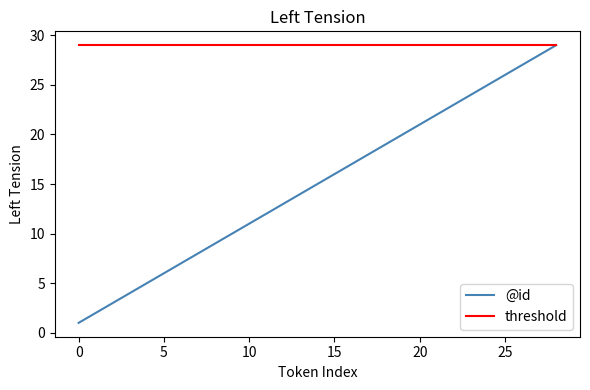

Rank the series by their average value, from highest to lowest.

threshold, @id